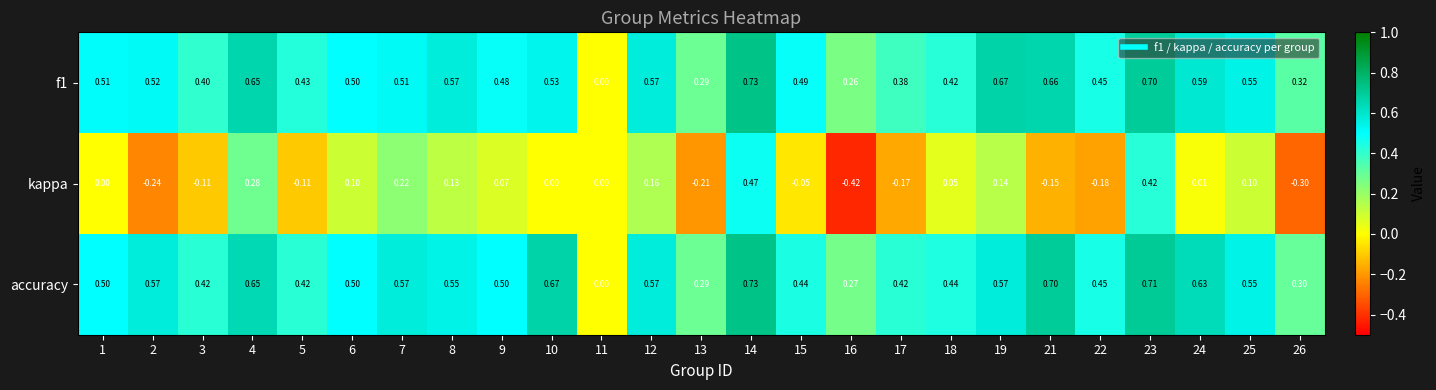

Which series has the largest total across all categories?

accuracy